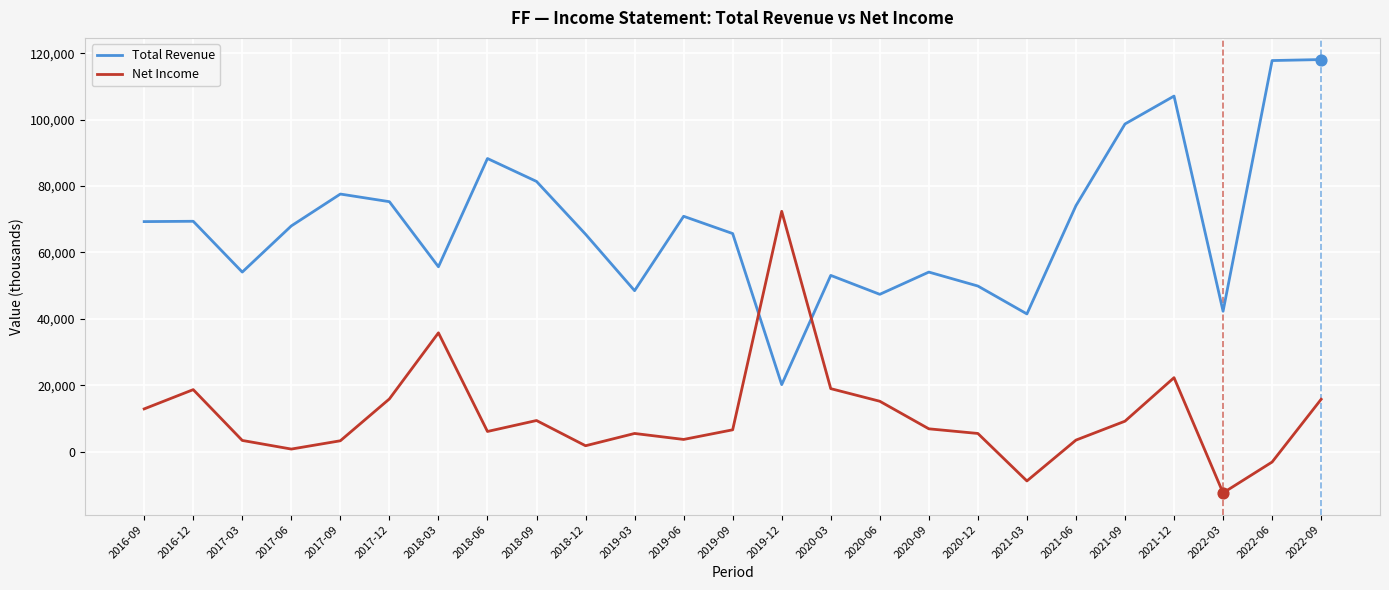

At how many categories does at least one series exceed 7328?

25